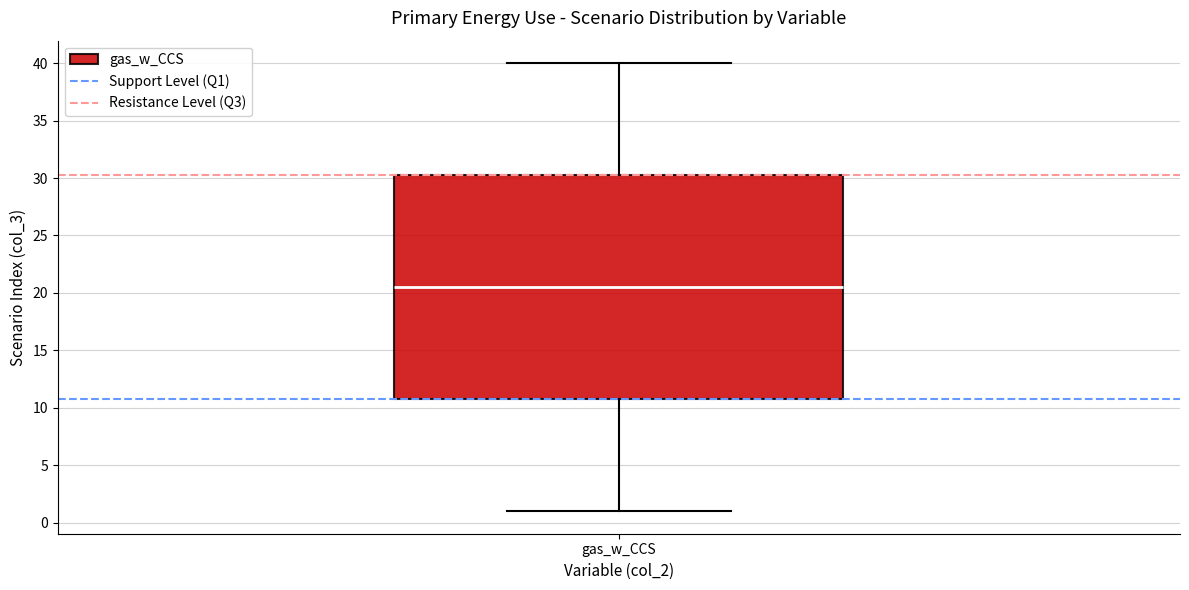

Read this box plot against the y-axis: the position of the median line, the range covered by the box, and the ends of both whiskers. The values are not printed on the chart, so give them approximately, as read against the axis.

median 20.5, box 11.0 to 30.5, whiskers 1.0 to 40.0